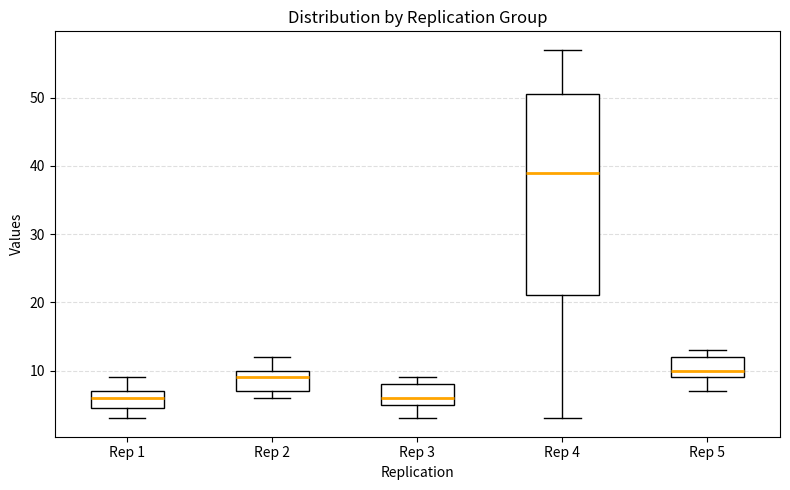

Where does the median line of the box for Rep 3 sit on the y-axis? The values are not printed on the chart, so give them approximately, as read against the axis.

6